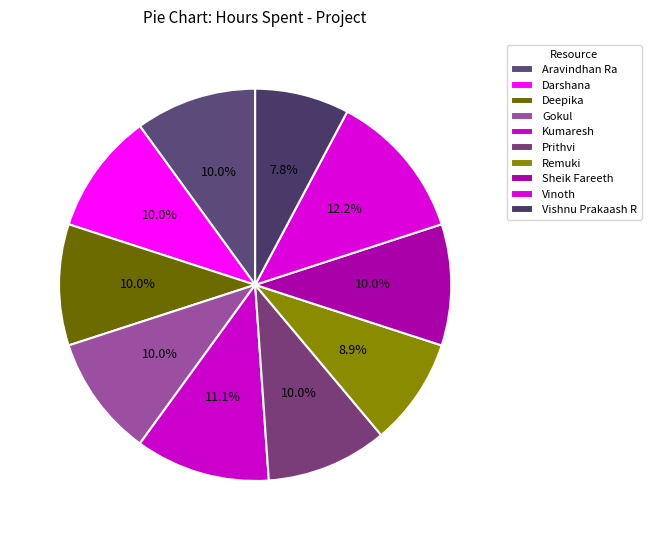

How many slices are in this pie chart?

10